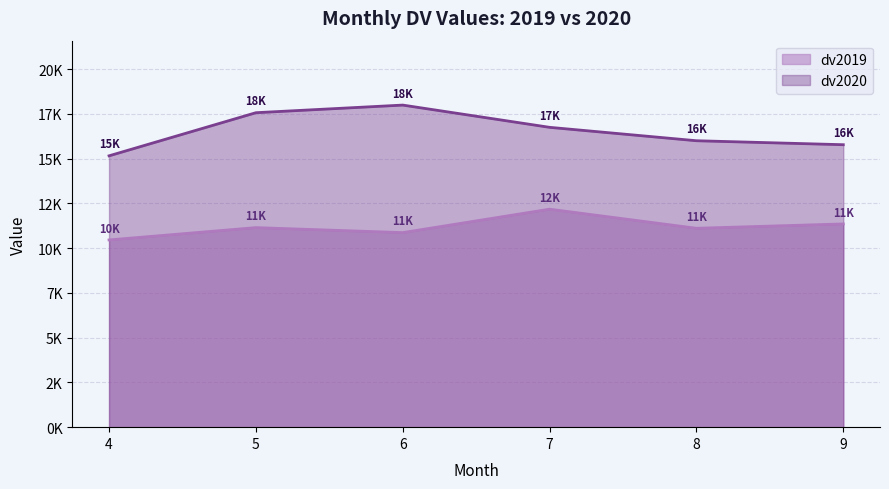

Is the value of dv2019 at 6 greater than the value of dv2020 at 9?

No